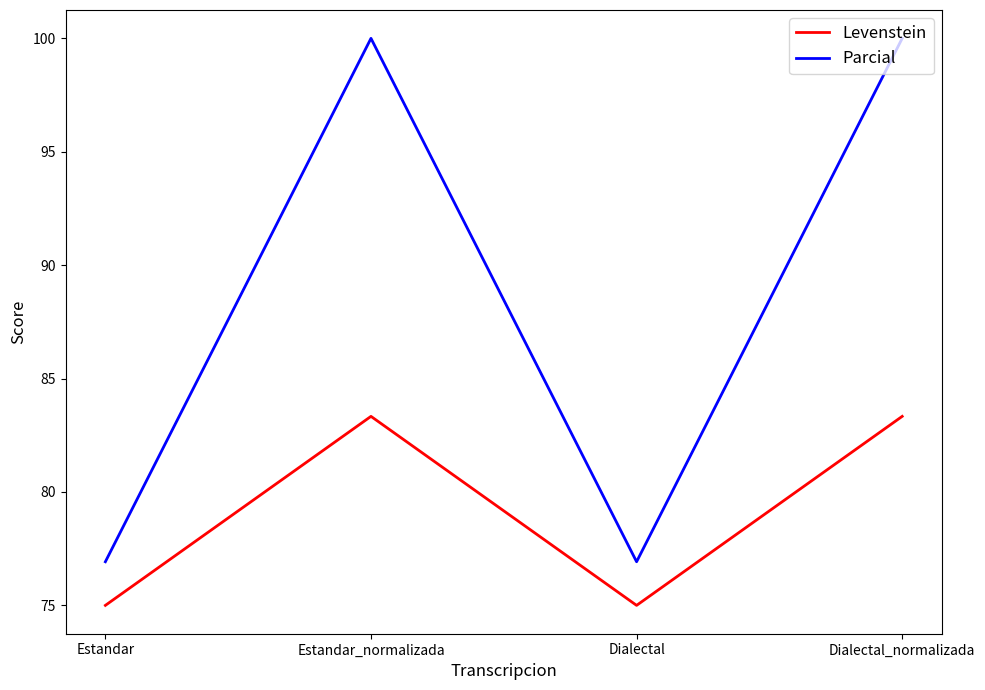

How many lines are shown in the chart?

2